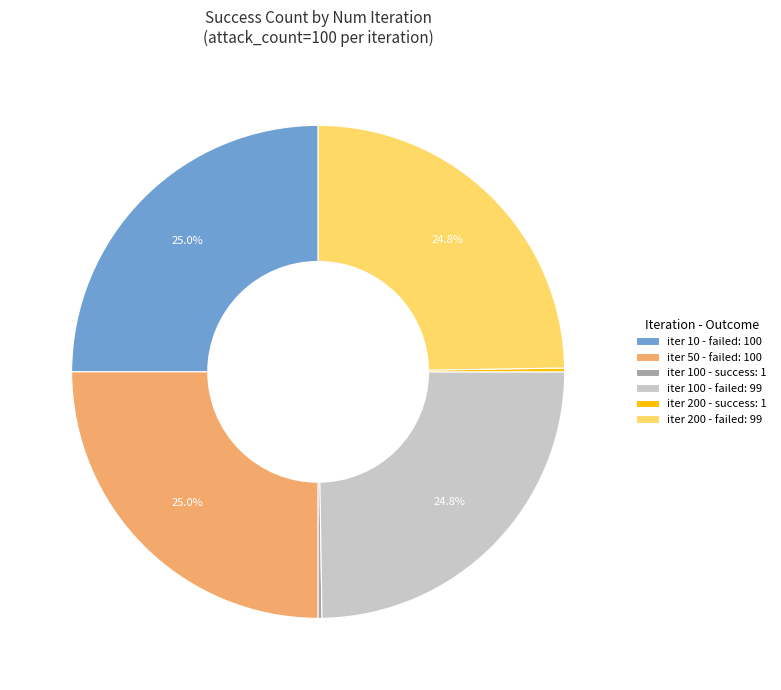

What is the ratio of the value at iter 200 - failed: 99 to the value at iter 100 - failed: 99?

1.0